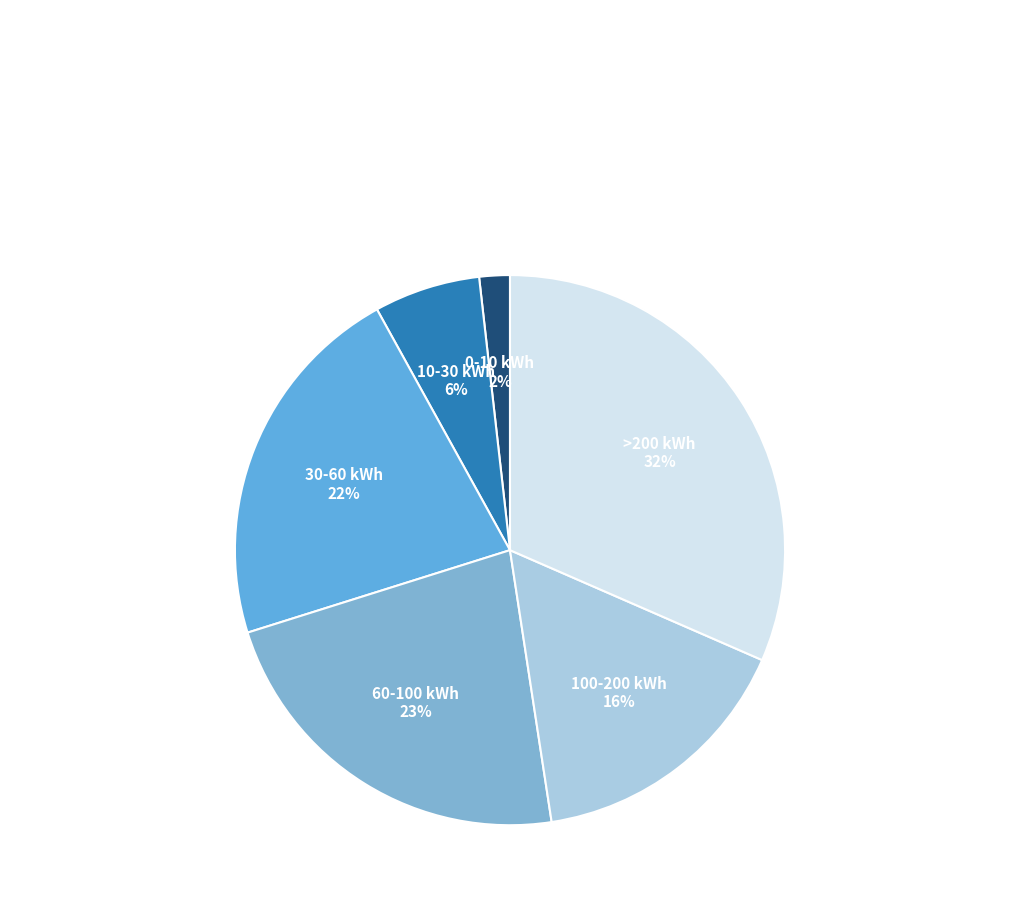

How many segments does this pie chart have?

6